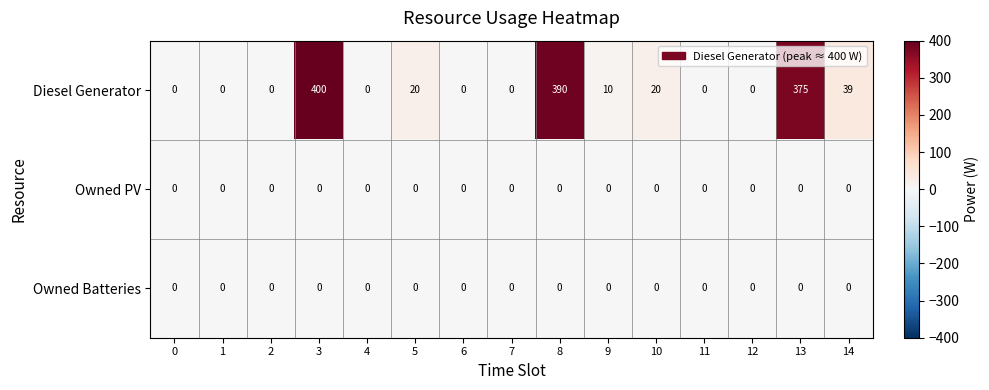

What is the difference between the highest and lowest values at 14?

39